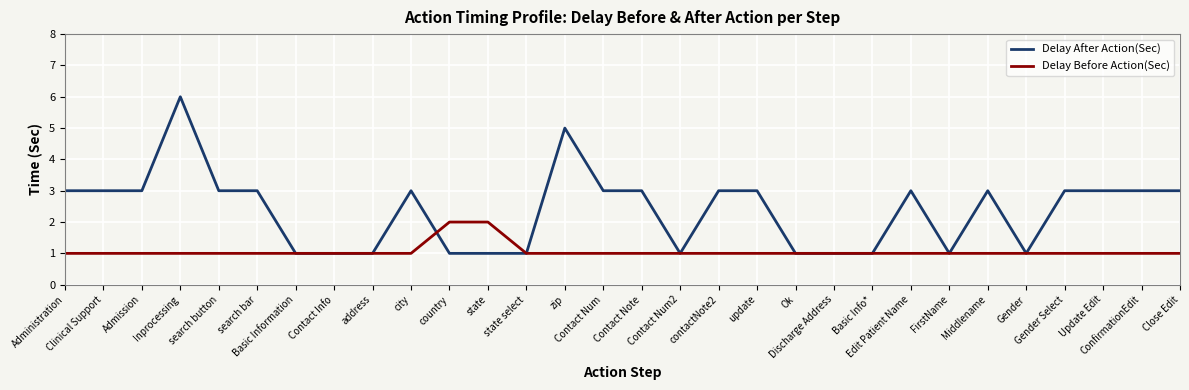

What is the maximum value shown in the chart?

6